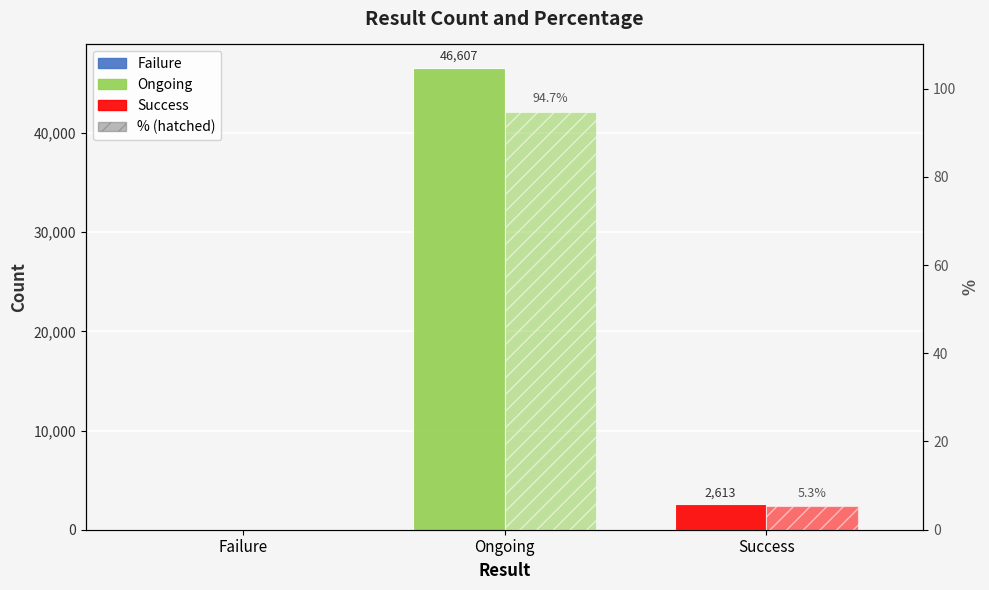

True or false: Count has a value of -30011.9 at Failure.

False